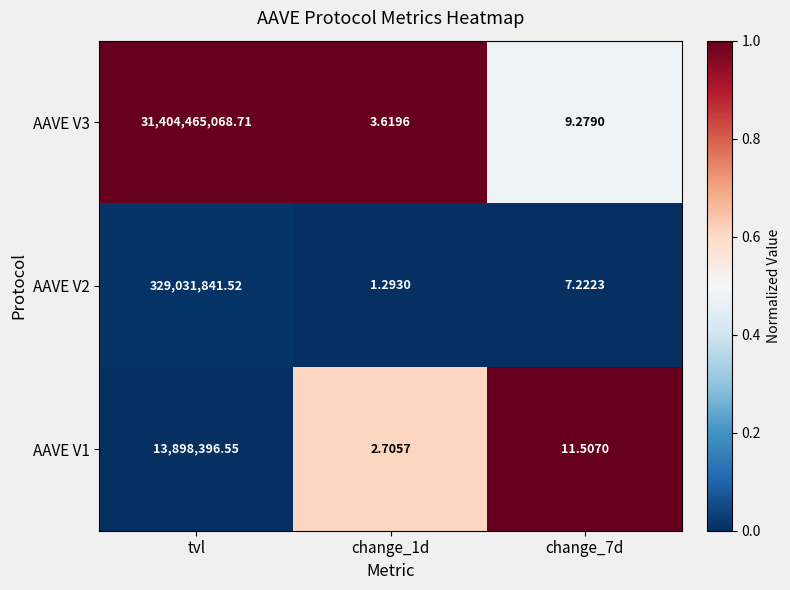

At which category is the sum across all series the highest?

tvl